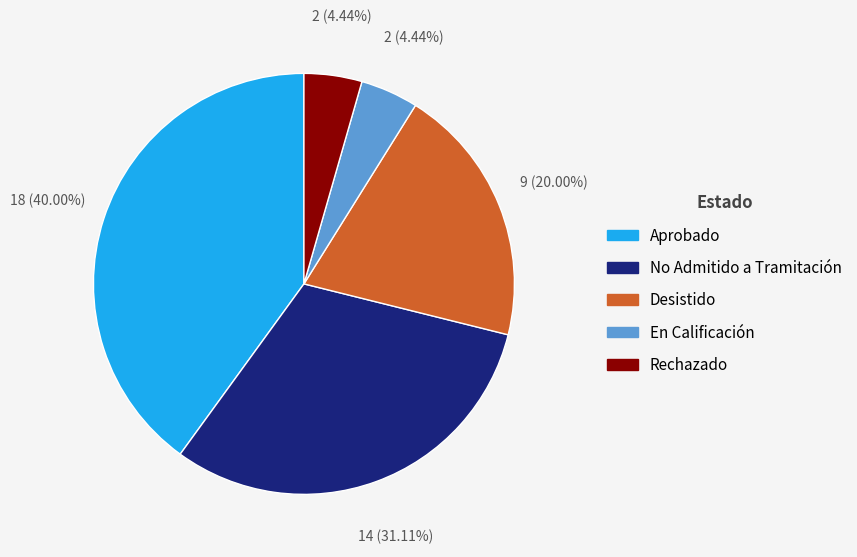

To the nearest percent, what portion does Desistido represent?

20%